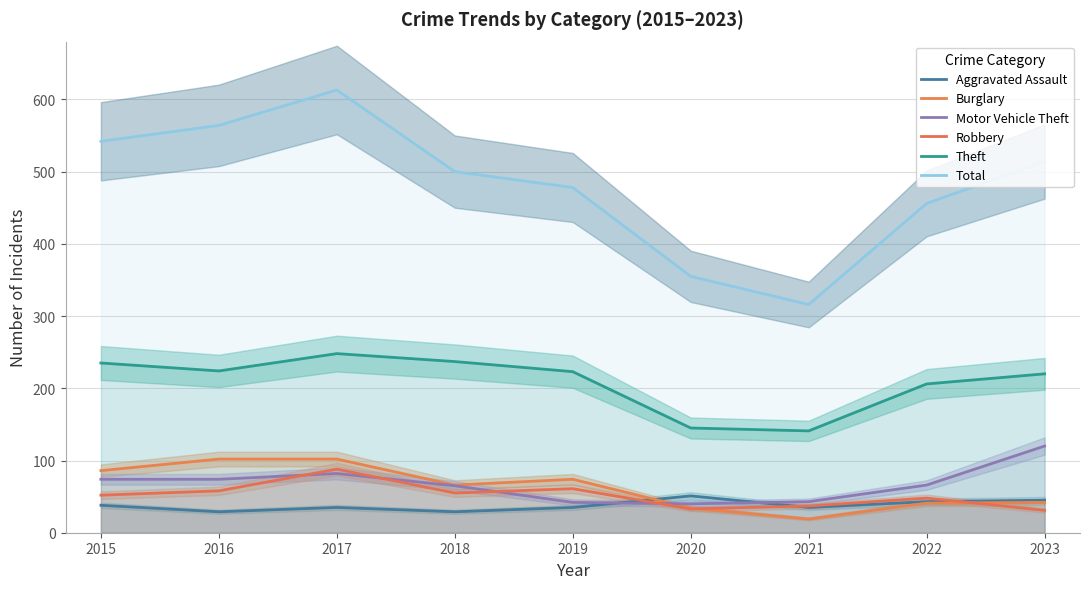

Reading left to right, transcribe all the data shown in this chart.

Aggravated Assault: 38	29	35	29	35	51	35	43	45
Burglary: 86	102	102	66	74	34	19	41	42
Motor Vehicle Theft: 74	74	82	65	42	40	43	66	120
Robbery: 52	58	88	55	61	33	37	48	31
Theft: 235	224	248	237	223	145	141	206	220
Total: 542	564	613	500	478	355	316	456	514